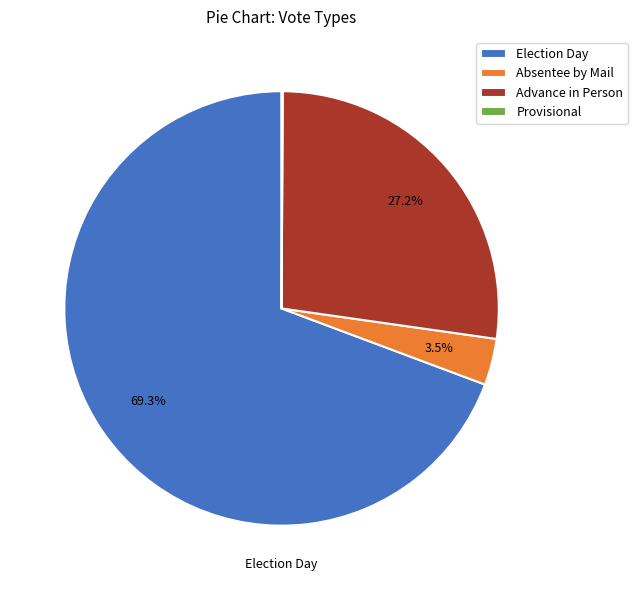

Is there any slice that represents more than half of the pie?

Yes